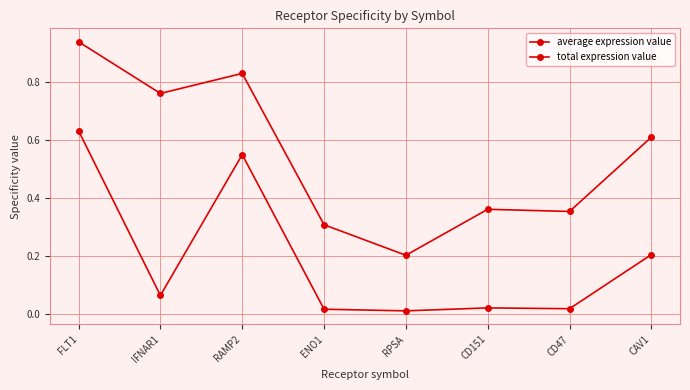

The total expression value series shows 0.2 at CAV1. True or false?

True